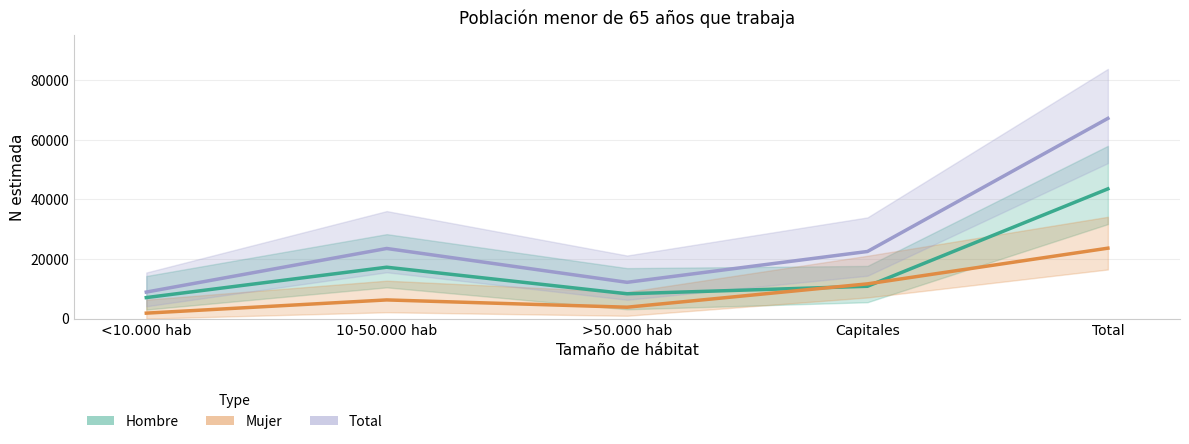

True or false: Total (Forecast) and Mujer (Estimate based on partial data) cross at least once.

False